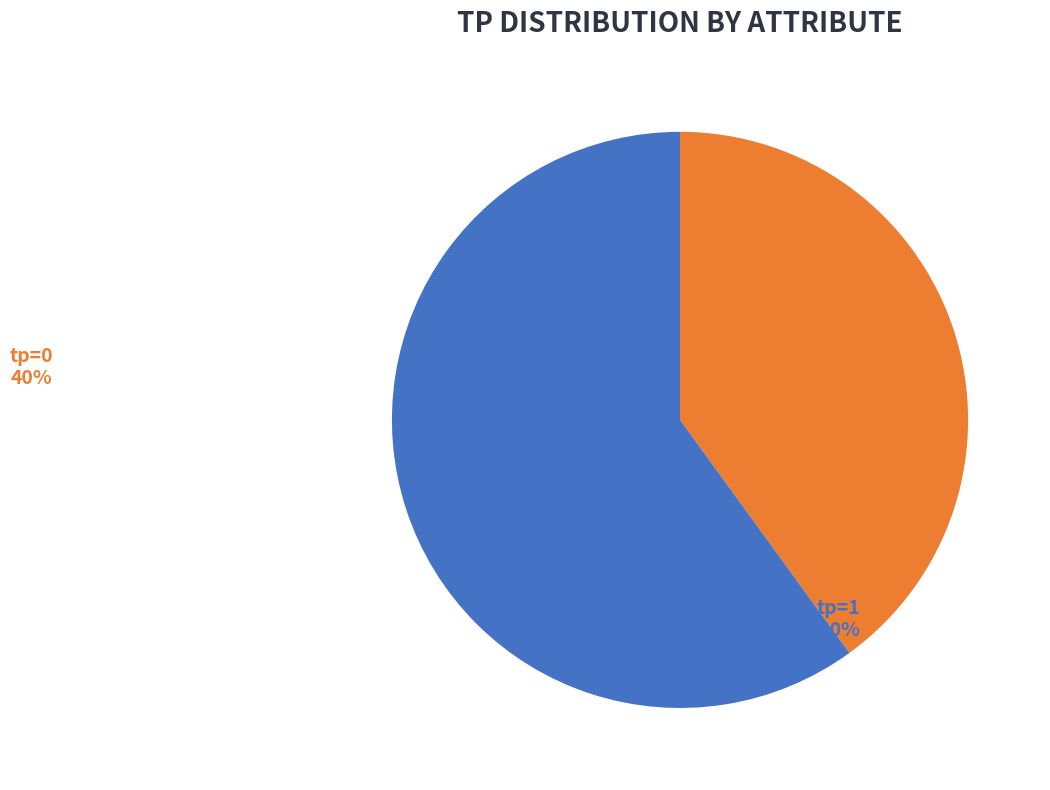

How many slices are in this pie chart?

2